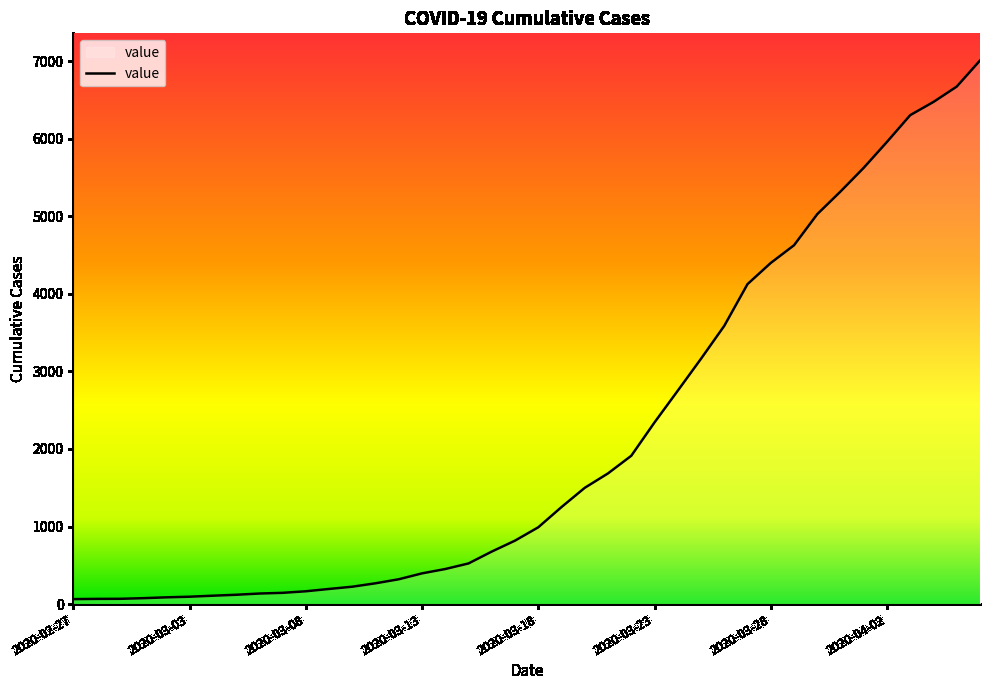

What is the difference between the maximum and minimum values?

6944